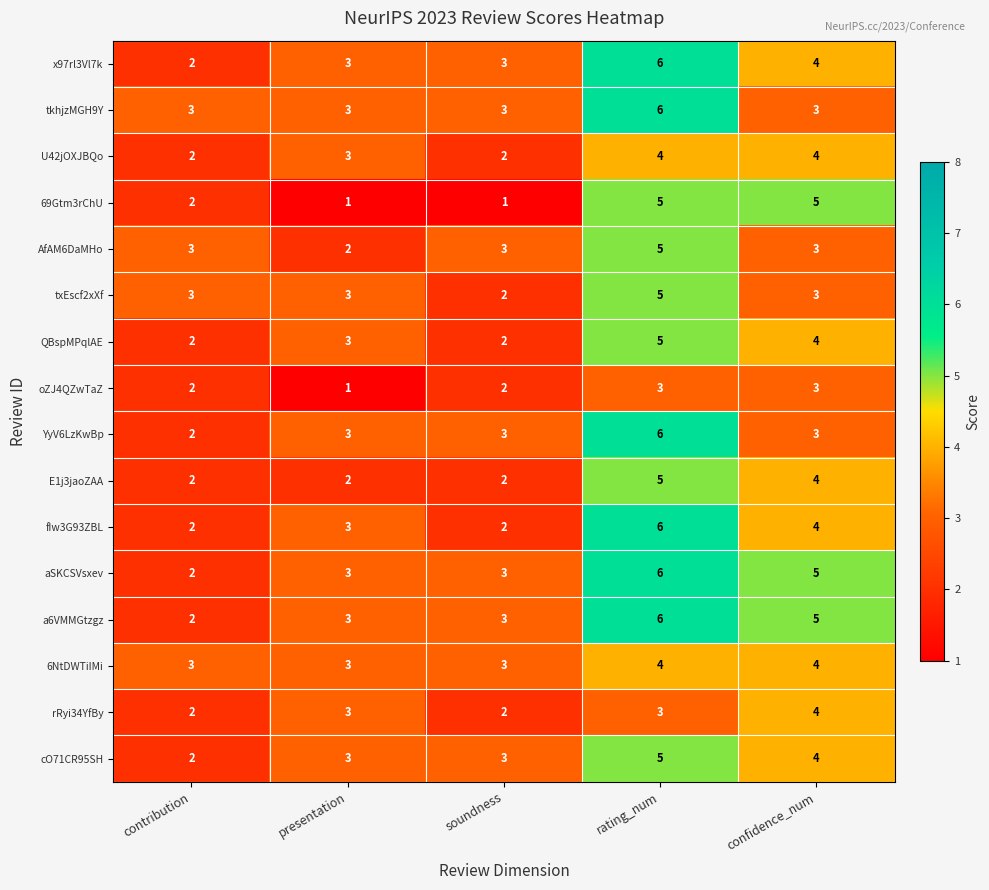

What value does the x97rl3Vl7k series have at soundness?

3